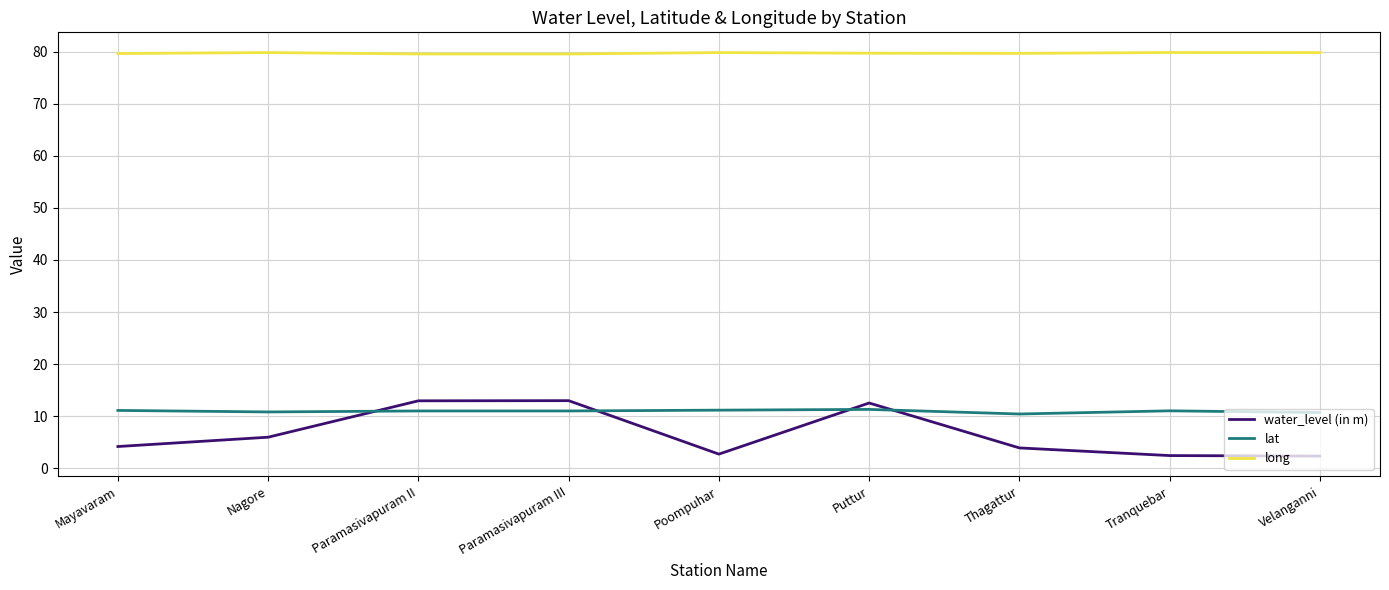

What is the spread (max minus min) of values at Tranquebar?

77.4